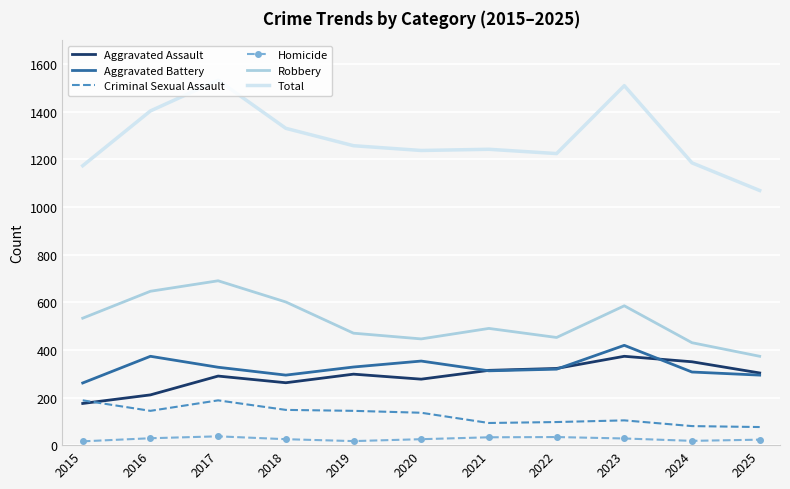

Which series has the largest total across all categories?

Total